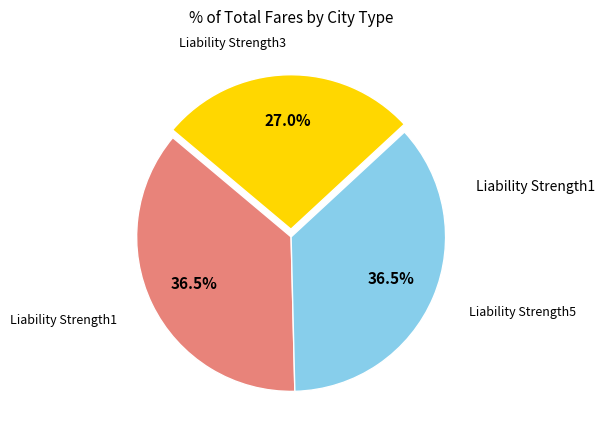

Count the number of slices in the pie.

3